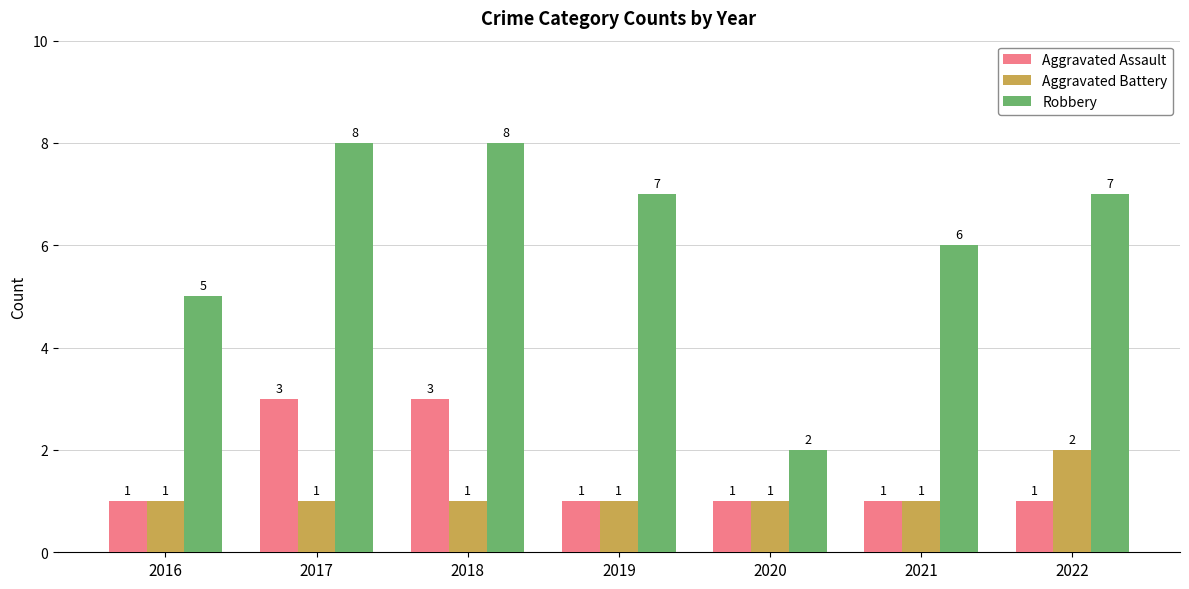

What is the sum of the Aggravated Battery values at 2018 and 2016?

2